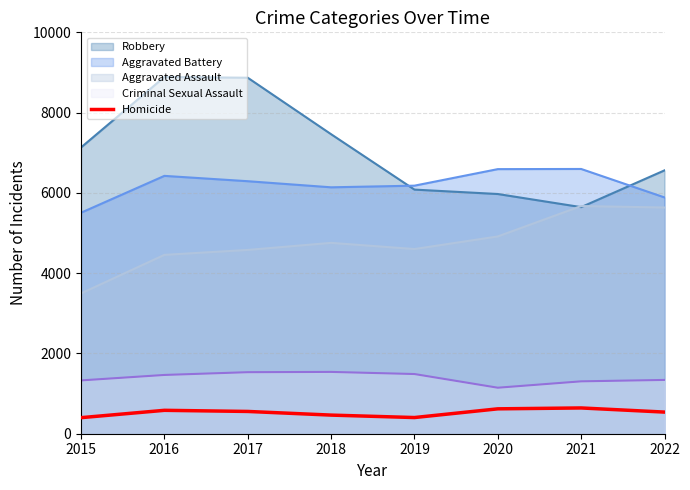

The chart shows a value of 763 at 2016. True or false?

False